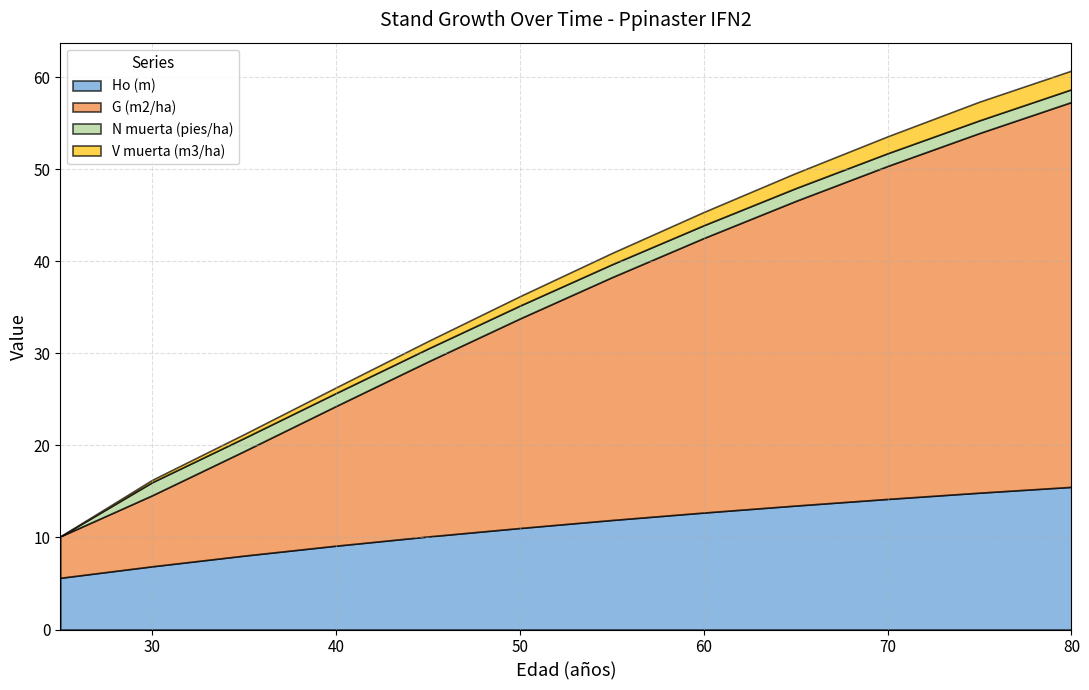

True or false: Ho (m) and G (m2/ha) intersect in this chart.

True